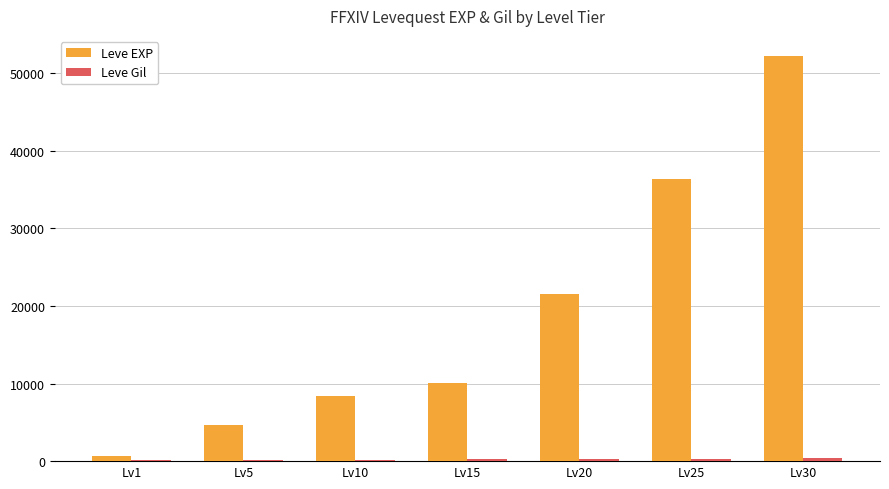

Between Lv1 and Lv20, which series saw the biggest shift?

Leve EXP